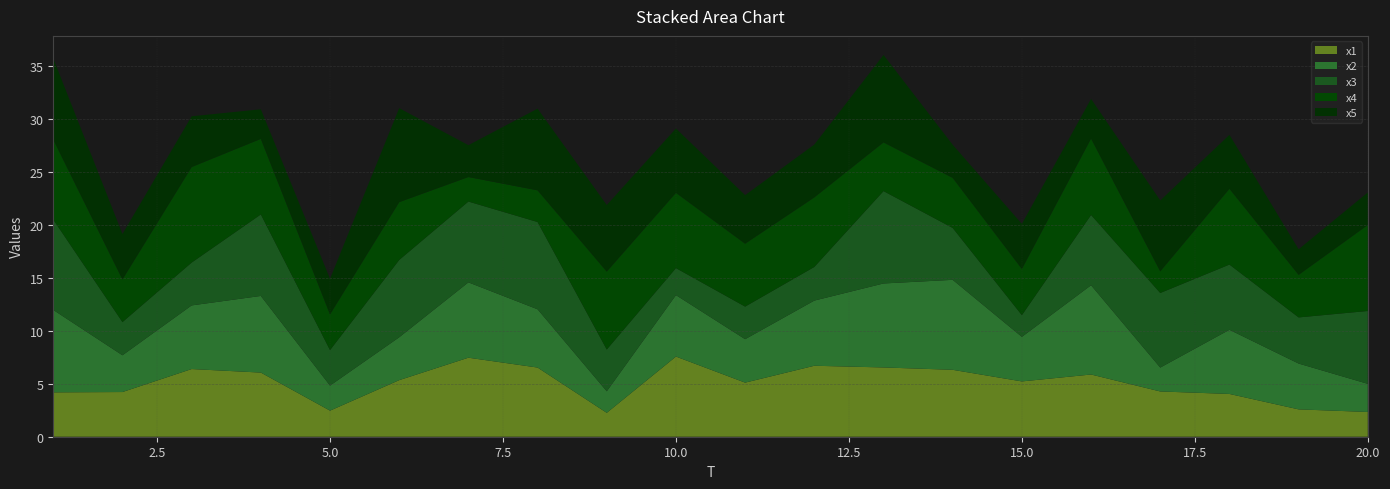

Reading left to right, list all the values displayed in this chart.

x1: 1=4.2	2=4.2	3=6.4	4=6.1	5=2.5	6=5.3	7=7.5	8=6.5	9=2.3	10=7.6	11=5.1	12=6.7	13=6.5	14=6.3	15=5.2	16=5.9	17=4.3	18=4.0	19=2.6	20=2.3
x2: 1=7.8	2=3.5	3=6.0	4=7.2	5=2.4	6=4.0	7=7.1	8=5.5	9=2.0	10=5.8	11=4.1	12=6.2	13=7.9	14=8.5	15=4.2	16=8.4	17=2.3	18=6.1	19=4.3	20=2.7
x3: 1=8.5	2=3.1	3=4.0	4=7.7	5=3.4	6=7.3	7=7.6	8=8.2	9=3.9	10=2.6	11=3.1	12=3.2	13=8.7	14=4.9	15=2.0	16=6.6	17=7.0	18=6.2	19=4.4	20=6.9
x4: 1=7.6	2=4.0	3=9.0	4=7.1	5=3.4	6=5.5	7=2.3	8=3.0	9=7.4	10=7.1	11=5.9	12=6.6	13=4.6	14=4.7	15=4.4	16=7.2	17=2.0	18=7.2	19=4.0	20=8.1
x5: 1=7.7	2=4.3	3=4.8	4=2.8	5=3.4	6=8.9	7=3.0	8=7.7	9=6.3	10=6.1	11=4.6	12=5.0	13=8.3	14=3.1	15=4.3	16=3.7	17=6.7	18=5.1	19=2.4	20=3.1